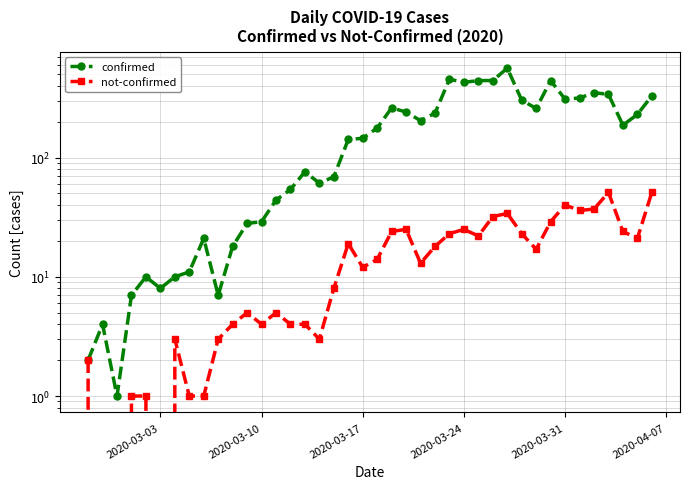

Reading left to right, transcribe all the data shown in this chart.

confirmed: 2	4	1	7	10	8	10	11	21	7	18	28	29	44	54	76	61	69	142	145	177	261	241	204	236	454	428	442	443	562	303	258	442	309	316	350	339	187	230	329
not-confirmed: 2	0	0	1	1	0	3	1	1	3	4	5	4	5	4	4	3	8	19	12	14	24	25	13	18	23	25	22	32	34	23	17	29	40	36	37	51	24	21	51